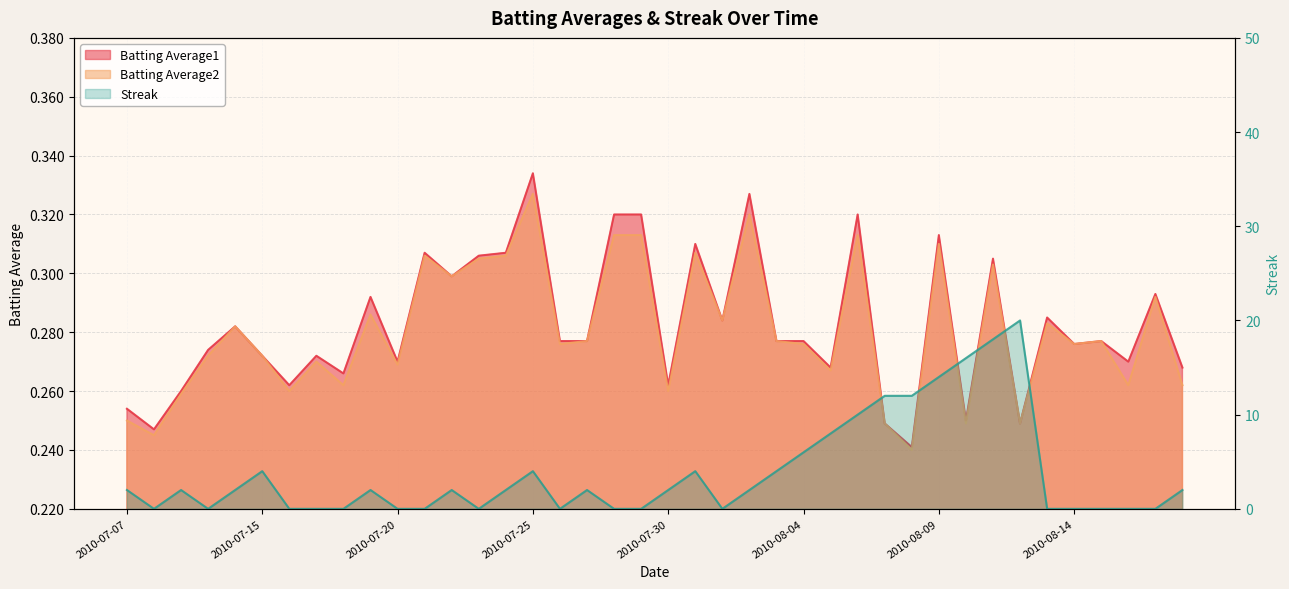

At how many categories does at least one series exceed 12?

4